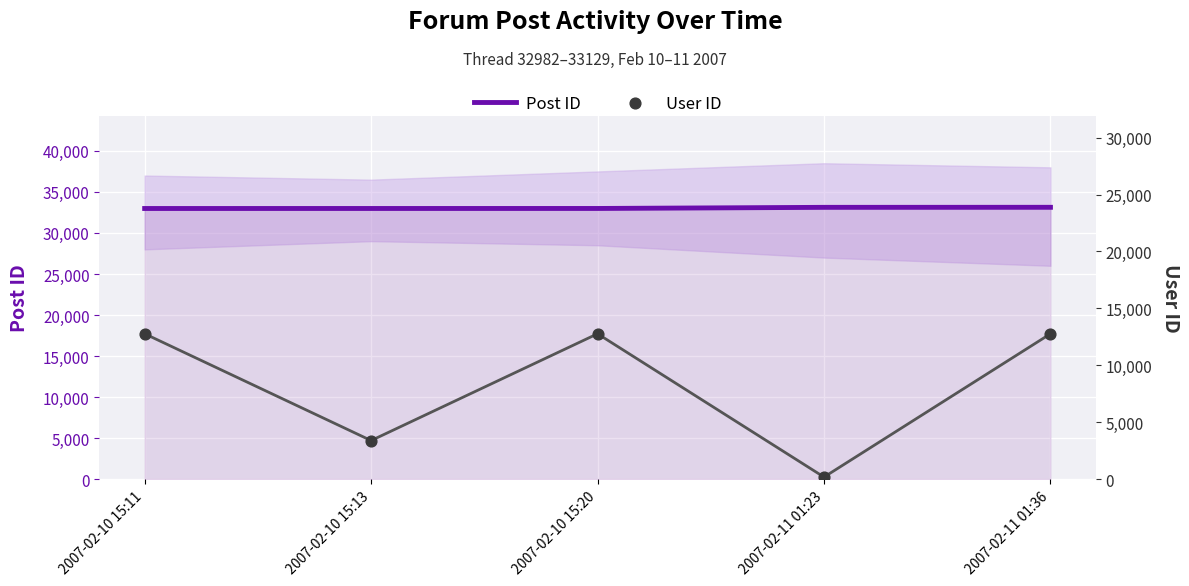

Is the value of Post ID at 2007-02-10 15:11 greater than the value of User ID at 2007-02-11 01:36?

Yes